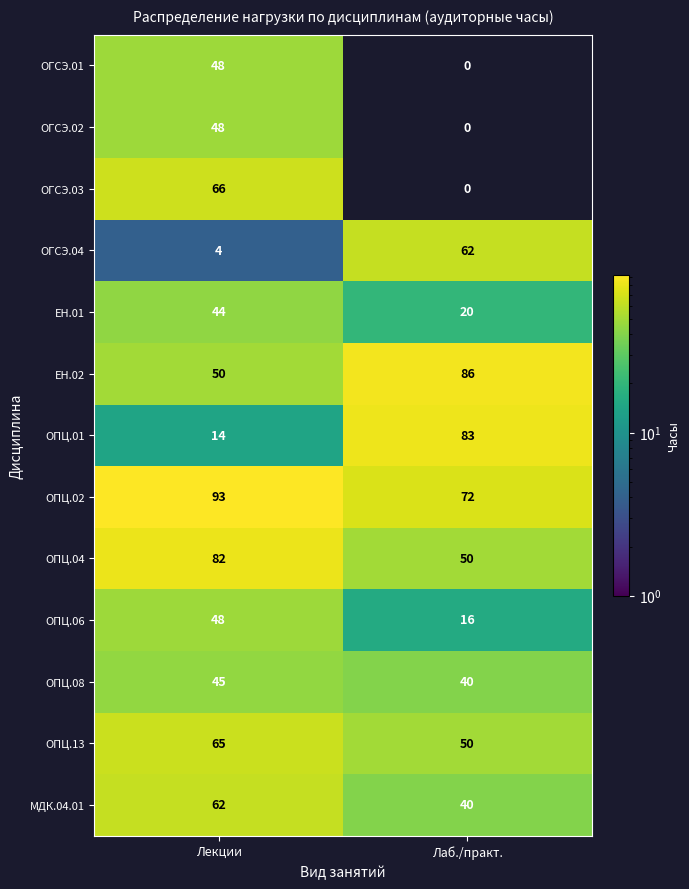

What is the spread (max minus min) of values at Лекции?

89